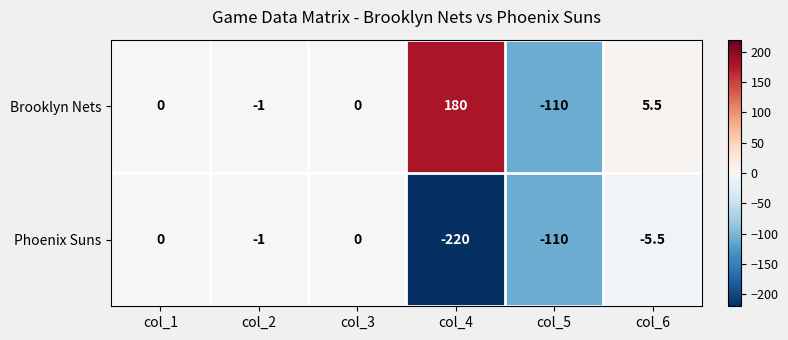

Is it true that Phoenix Suns equals -1.0 at col_2?

True